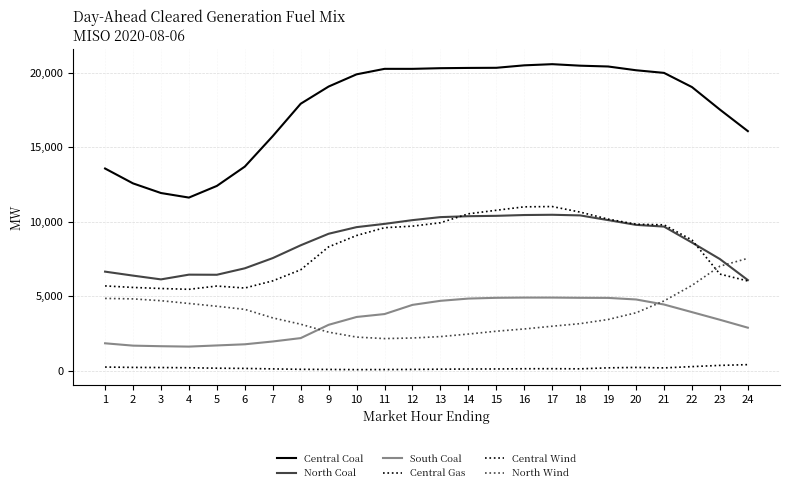

What is the sum of all North Coal values?

207662.3